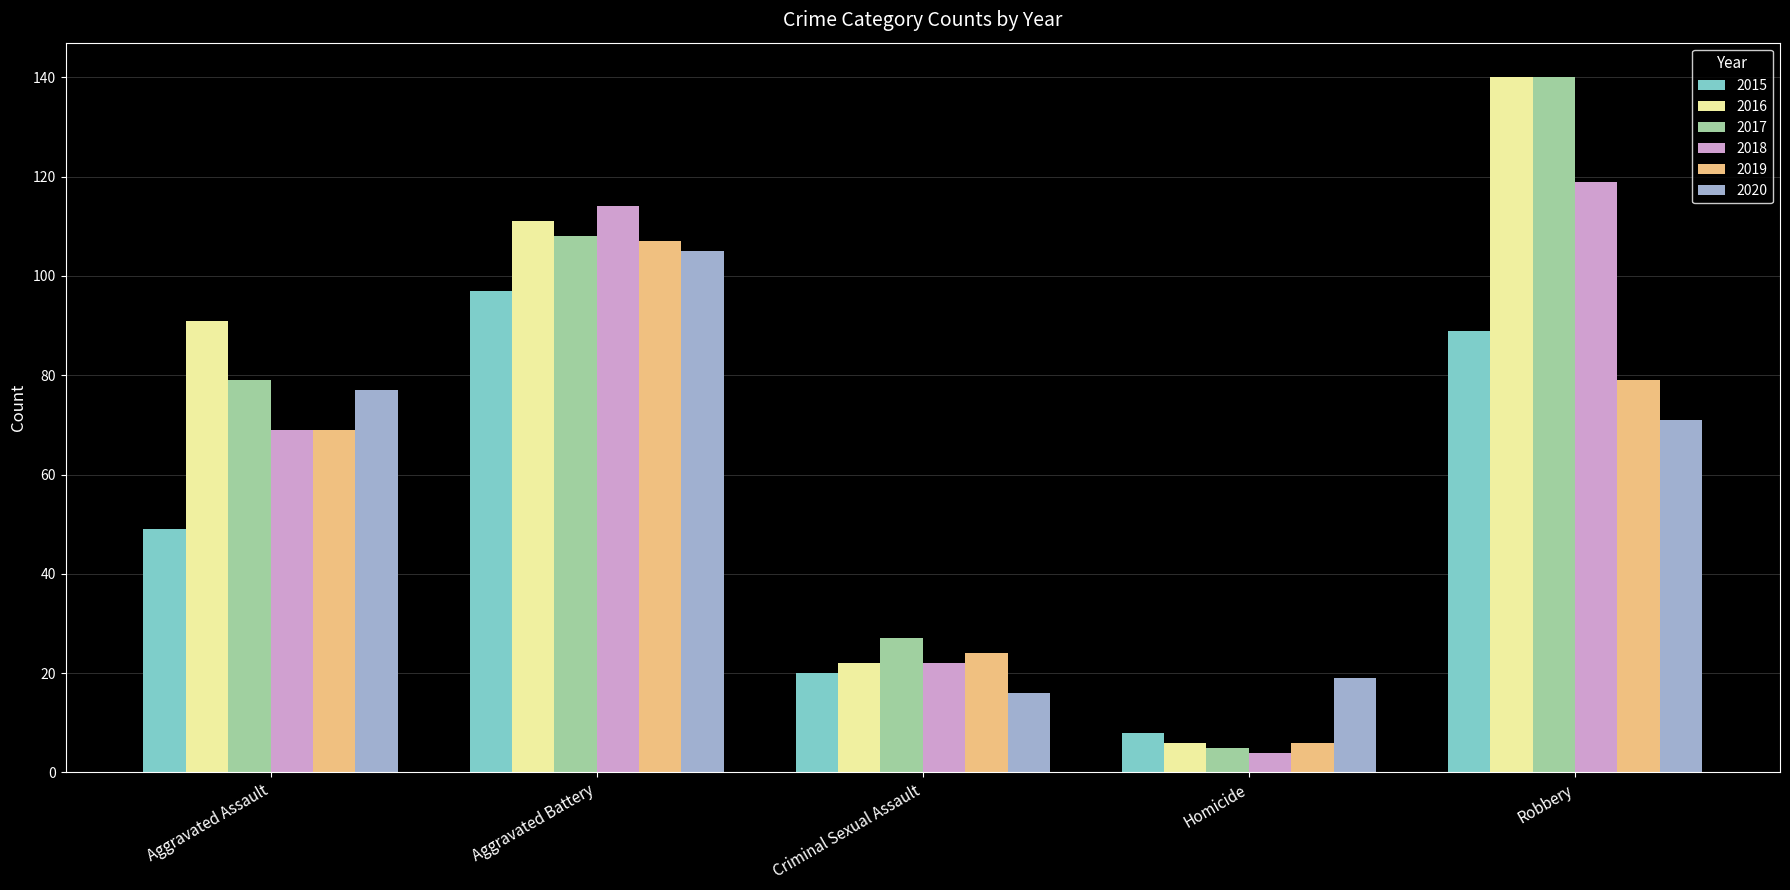

Count the number of data series in this chart.

6